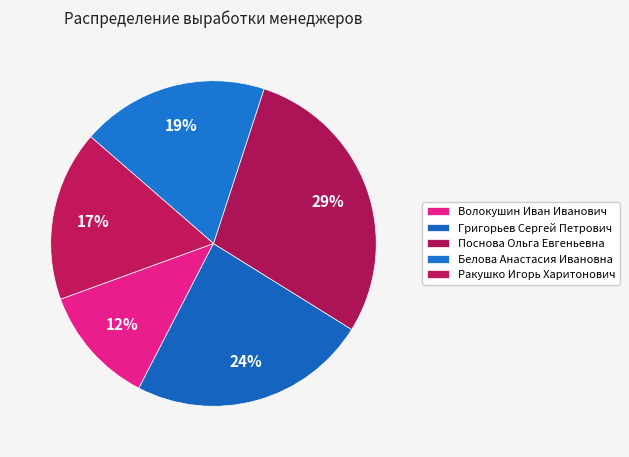

Which has a higher value, Григорьев Сергей Петрович or Поснова Ольга Евгеньевна?

Поснова Ольга Евгеньевна